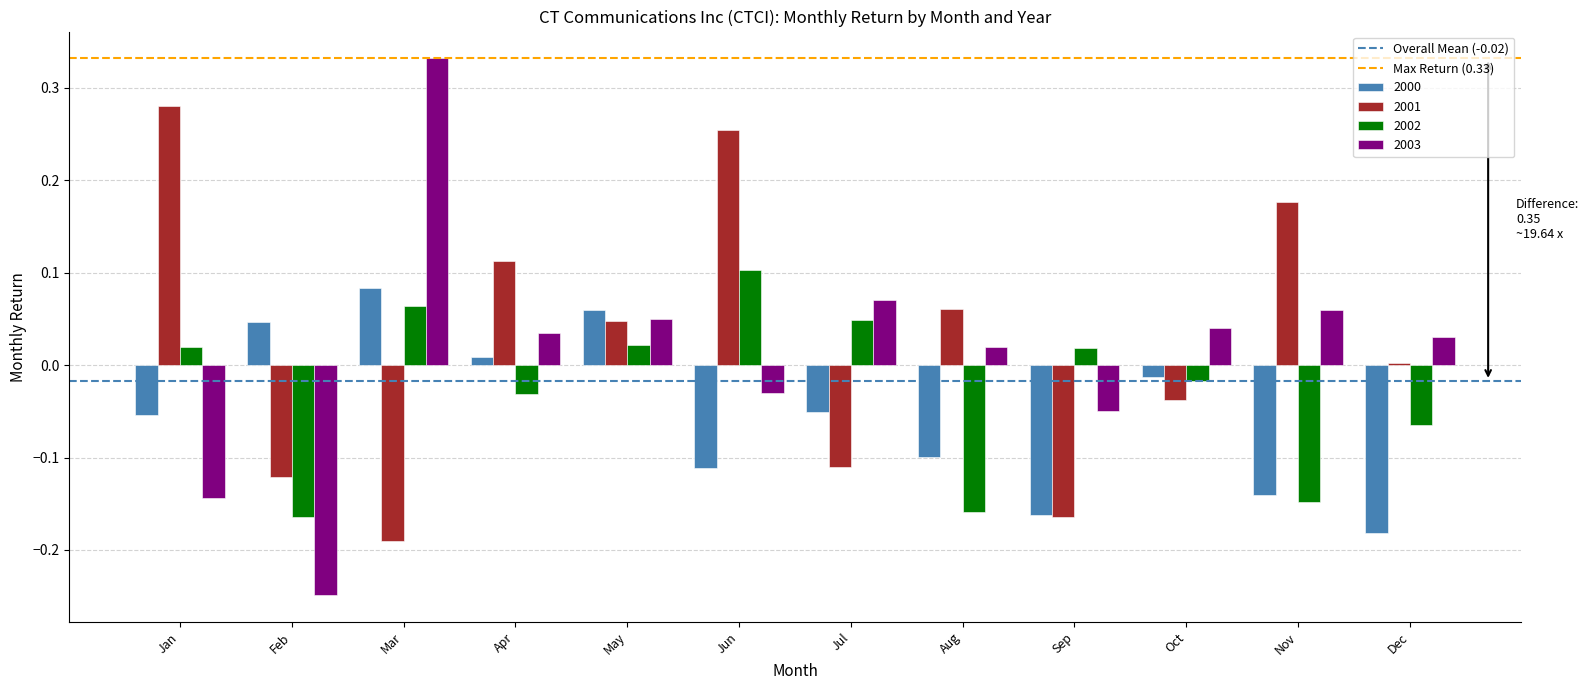

Is the value of 2003 at Dec greater than the value of 2002 at Jun?

No